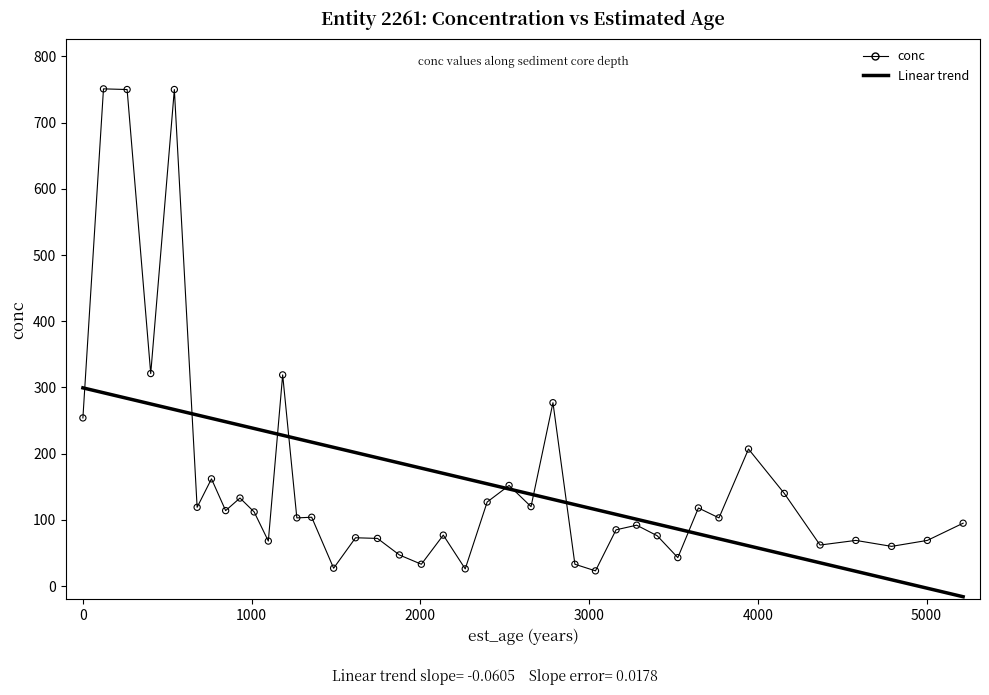

How many lines are shown in the chart?

2